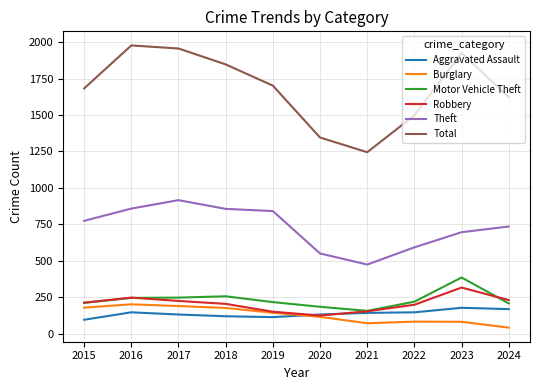

Which series changed the most between 2018 and 2021?

Total